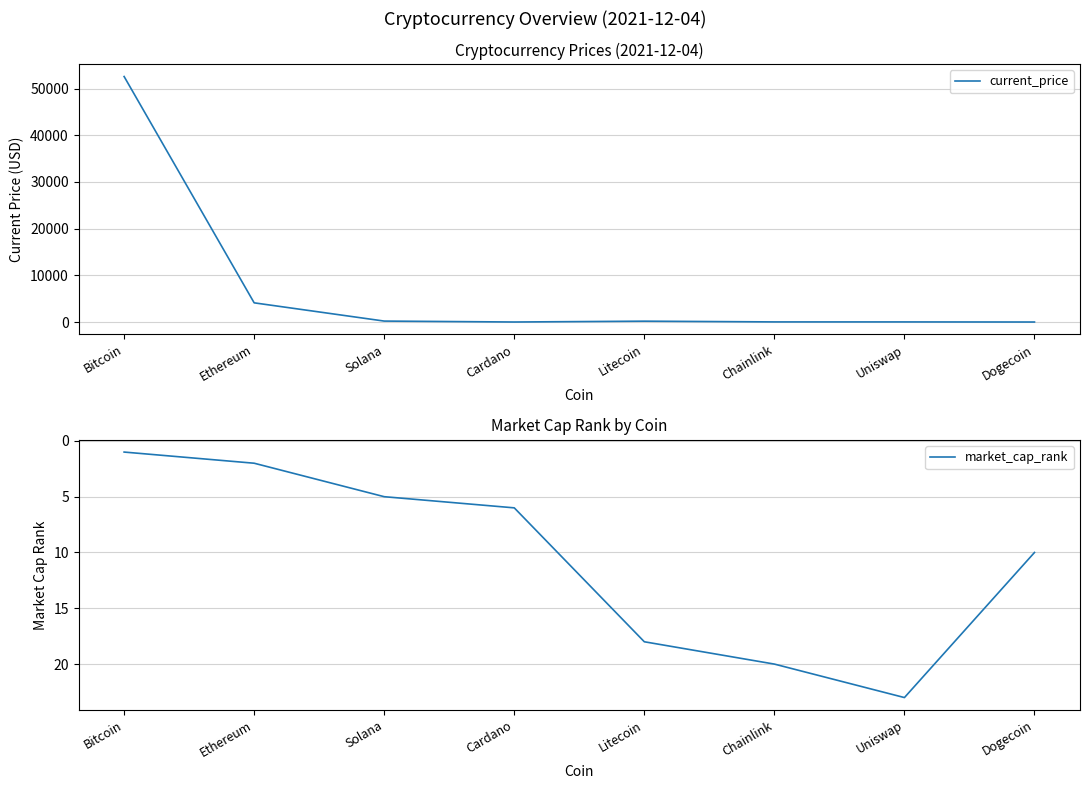

Which category has the highest value across all series?

Bitcoin